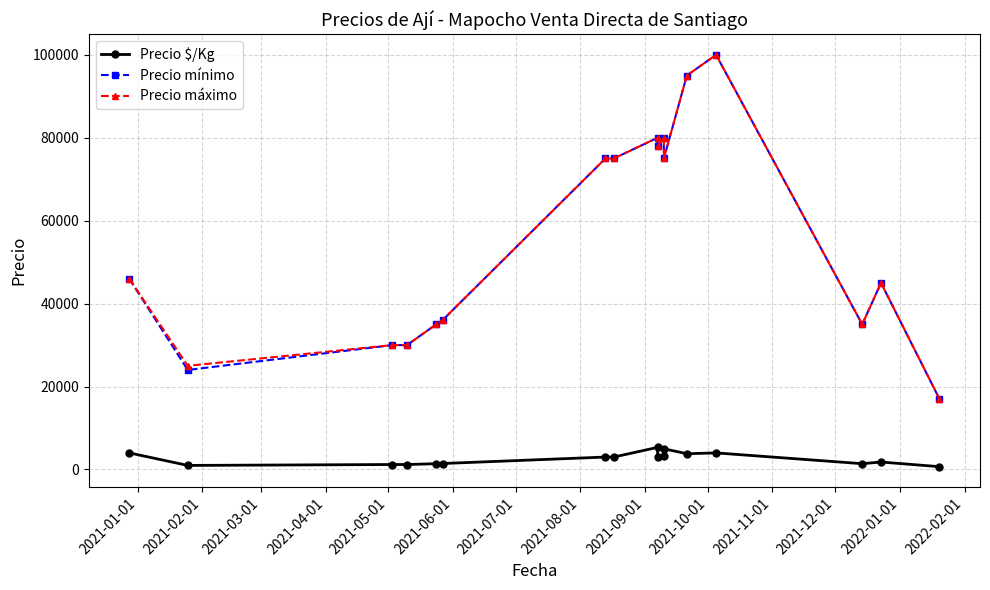

Does the chart have visible grid lines?

Yes